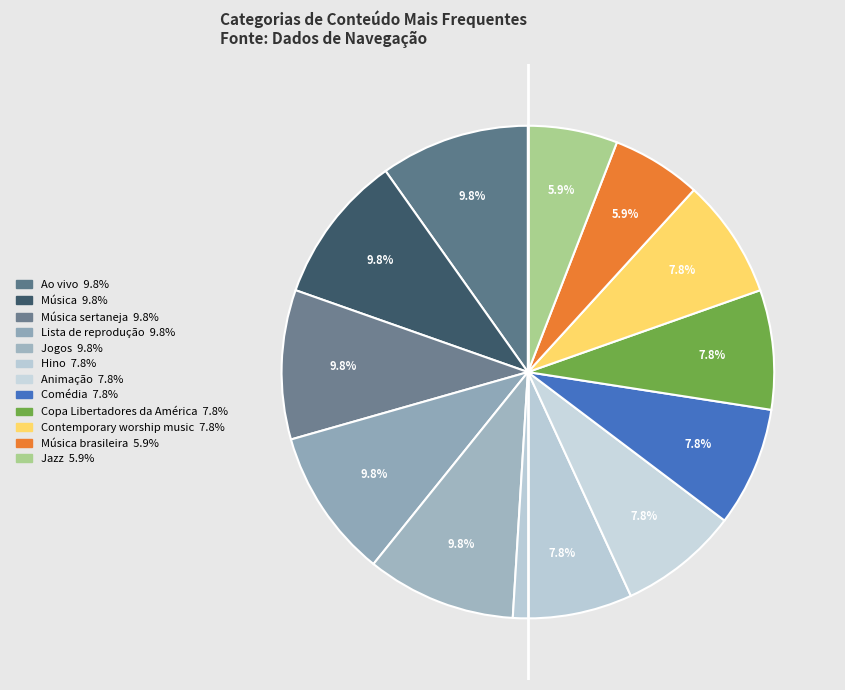

To the nearest percent, what is the average slice percentage?

8%